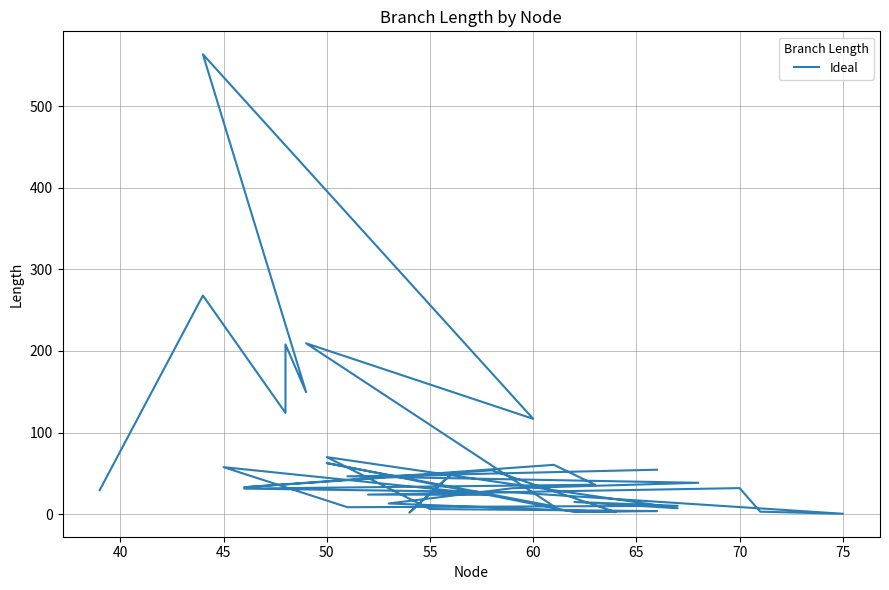

How many lines are shown in the chart?

1